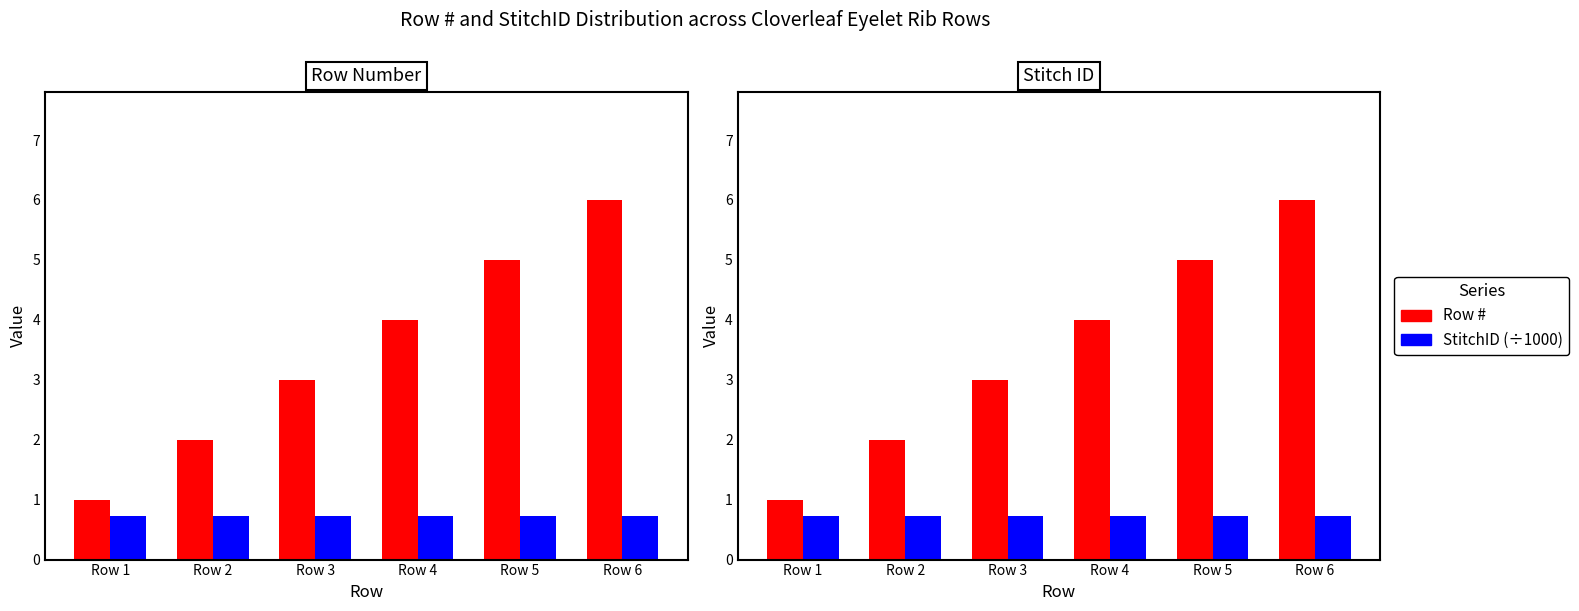

Which series has the largest total across all categories?

Row #